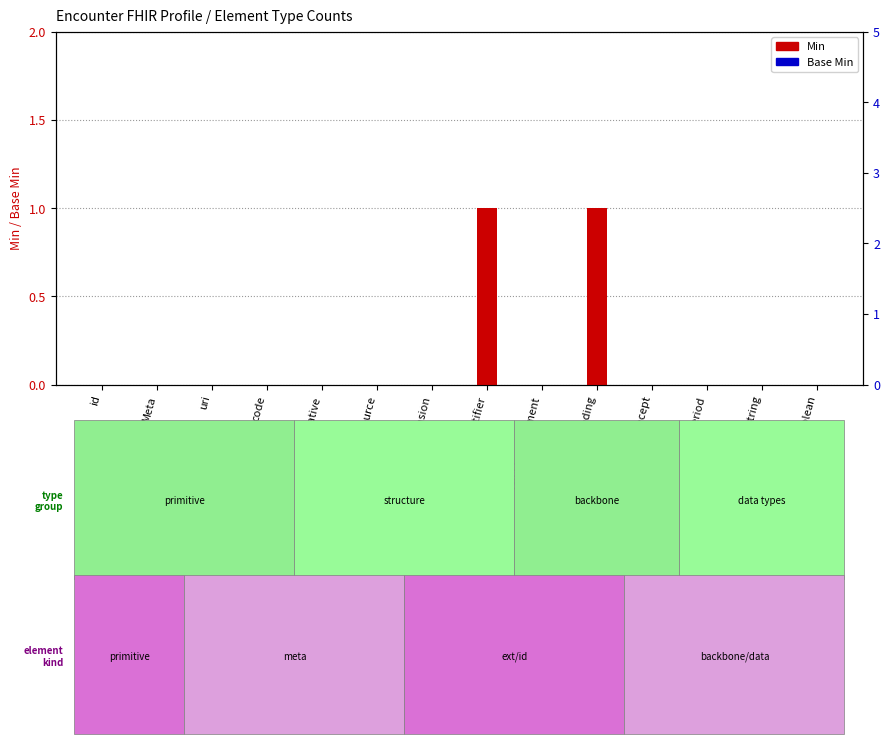

The value of Min at Coding is 0. True or false?

False